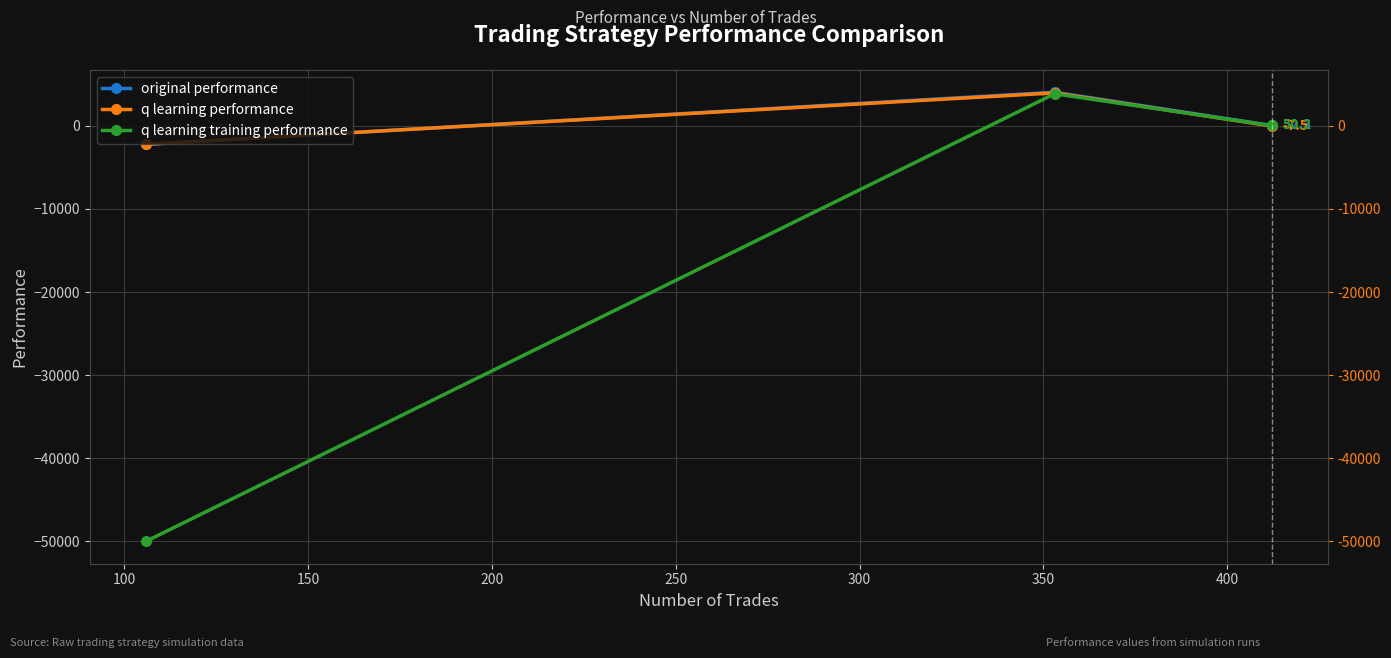

How many positive values does the q learning performance series have?

1